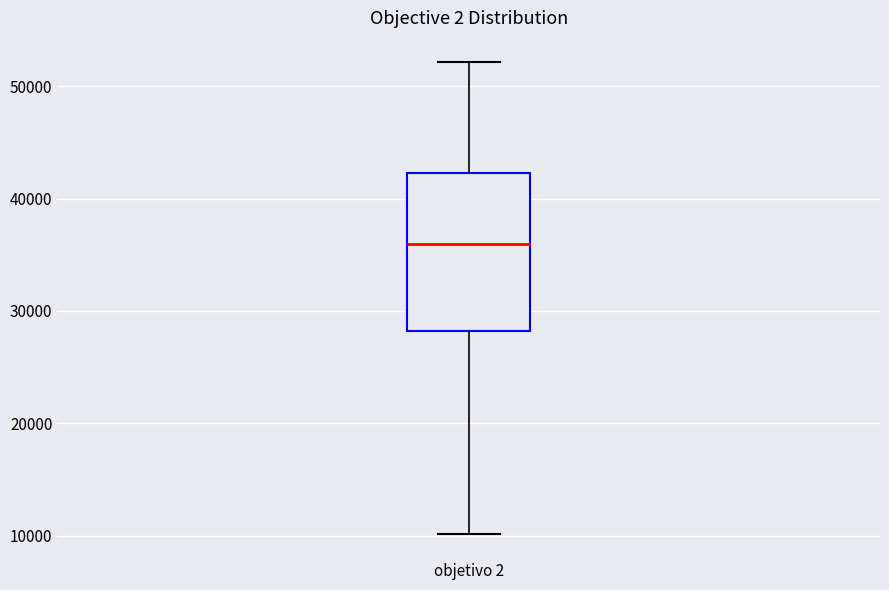

Read this box plot against the y-axis: the position of the median line, the range covered by the box, and the ends of both whiskers. The values are not printed on the chart, so give them approximately, as read against the axis.

median 36000, box 28000 to 42000, whiskers 10000 to 52000